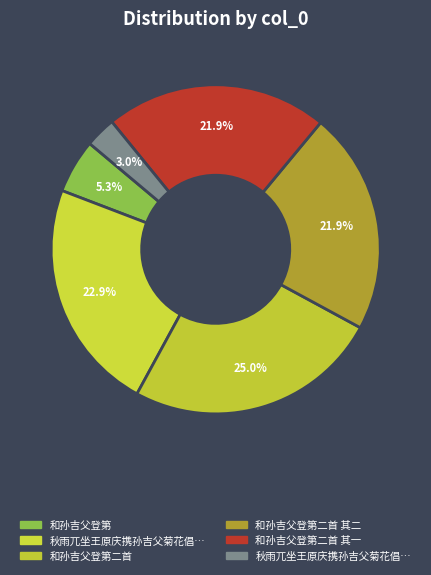

How many slices are in this pie chart?

6